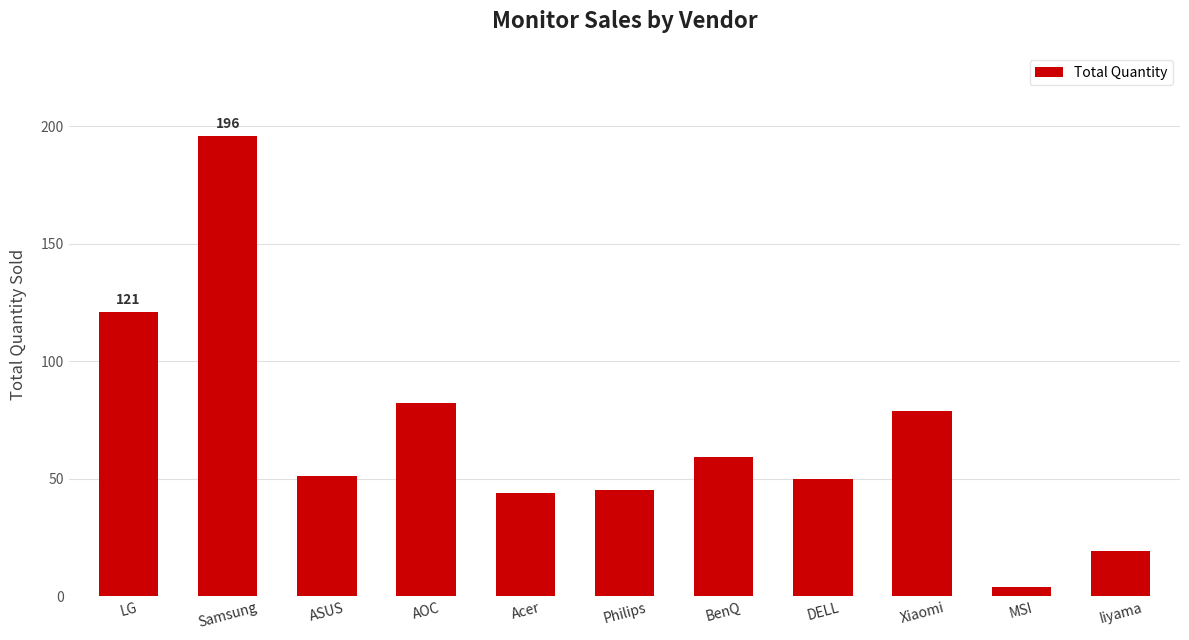

Count the number of data series in this chart.

1